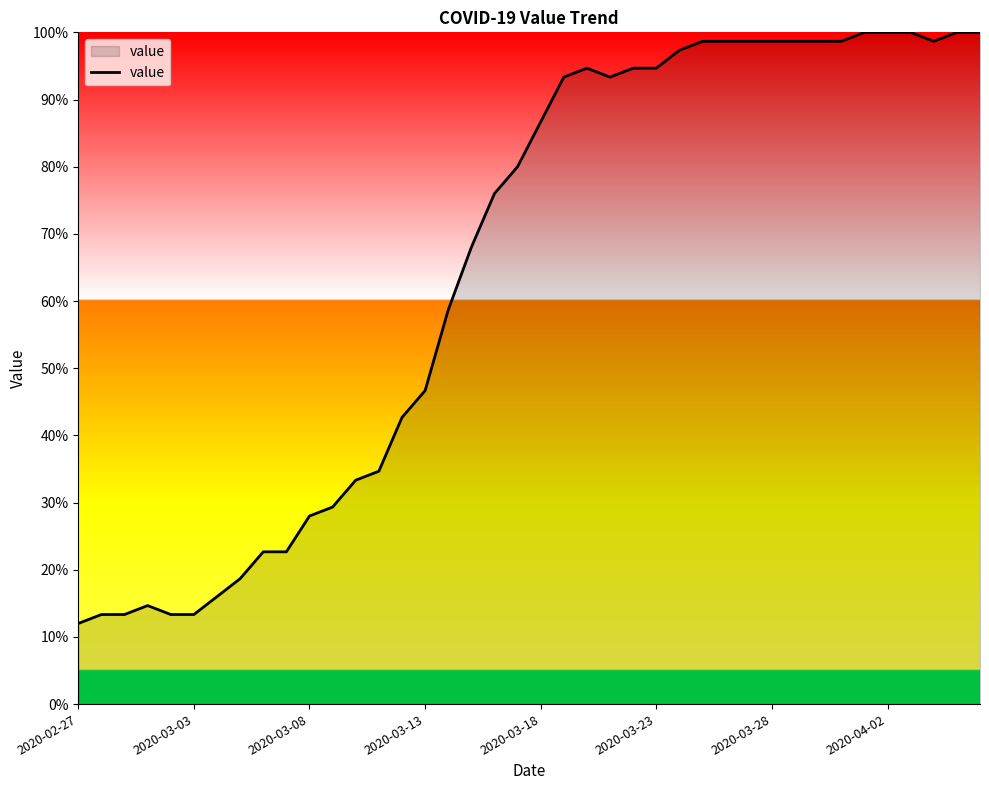

Reading right to left, extract all data points from this chart.

100.0	100.0	98.7	100.0	100.0	100.0	98.7	98.7	98.7	98.7	98.7	98.7	98.7	97.3	94.7	94.7	93.3	94.7	93.3	86.7	80.0	76.0	68.0	58.7	46.7	42.7	34.7	33.3	29.3	28.0	22.7	22.7	18.7	16.0	13.3	13.3	14.7	13.3	13.3	12.0